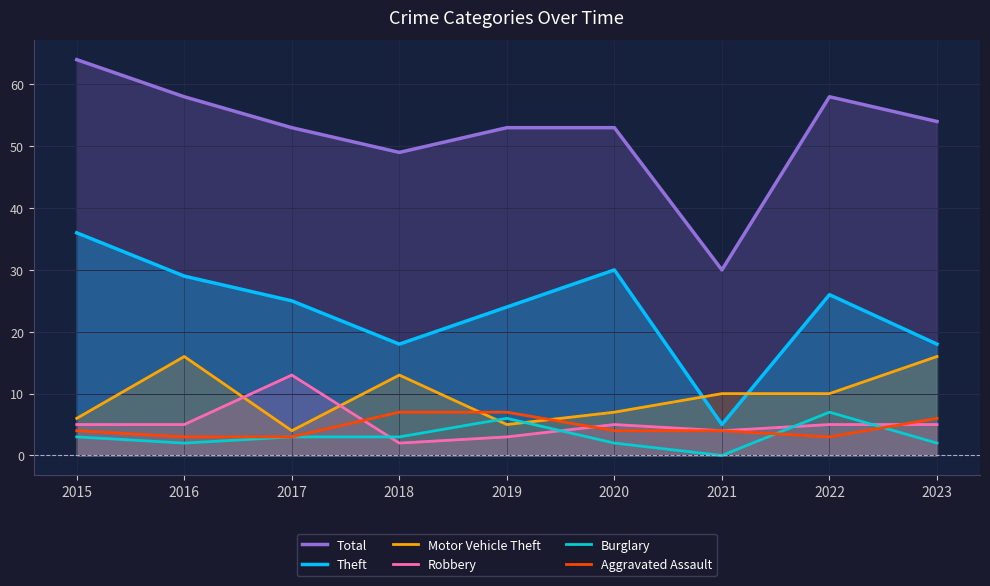

Reading left to right, what are all the values shown in this chart?

Total: 64	58	53	49	53	53	30	58	54
Theft: 36	29	25	18	24	30	5	26	18
Motor Vehicle Theft: 6	16	4	13	5	7	10	10	16
Robbery: 5	5	13	2	3	5	4	5	5
Burglary: 3	2	3	3	6	2	0	7	2
Aggravated Assault: 4	3	3	7	7	4	4	3	6